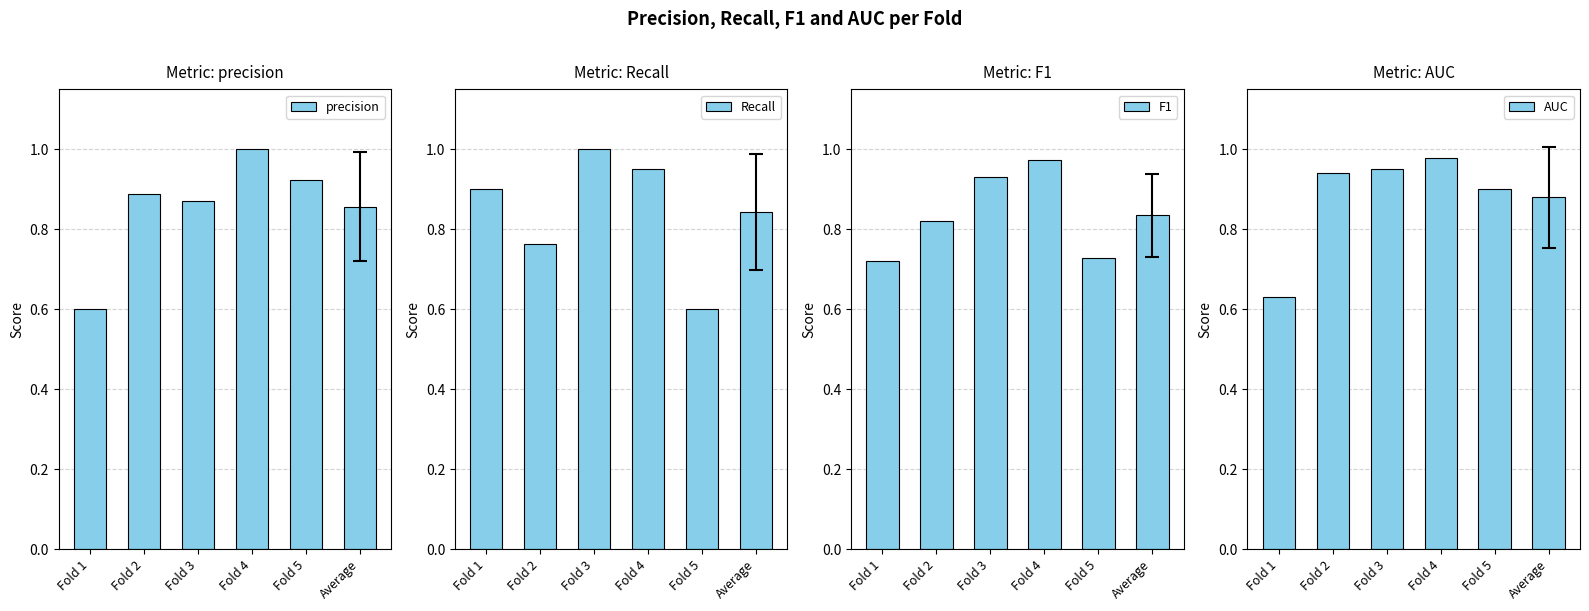

Rank the categories by AUC value from lowest to highest.

Fold 1, Average, Fold 5, Fold 2, Fold 3, Fold 4